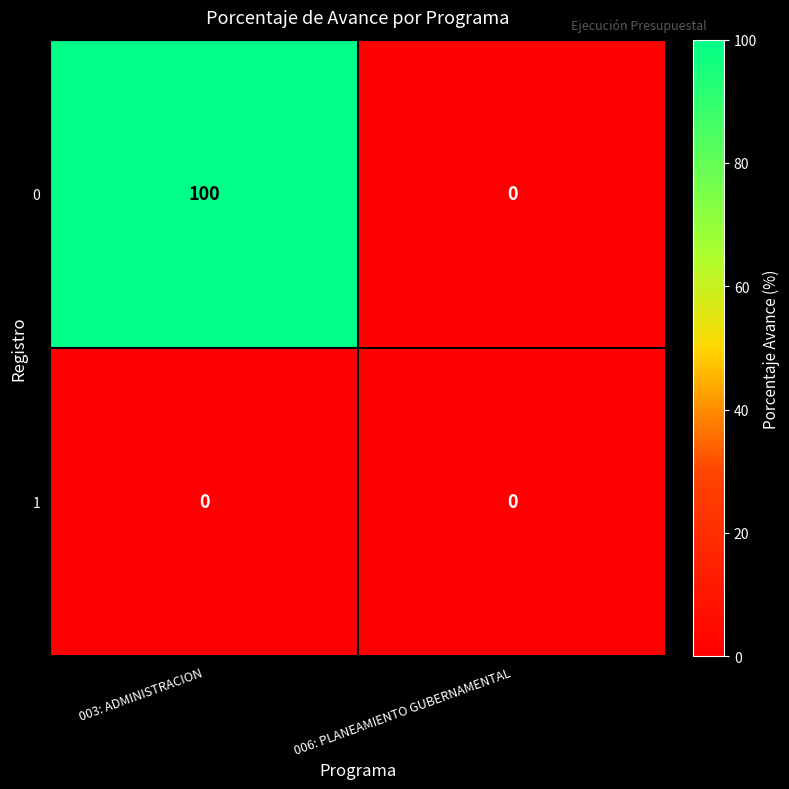

Which series changed the most between 003: ADMINISTRACION and 006: PLANEAMIENTO GUBERNAMENTAL?

0